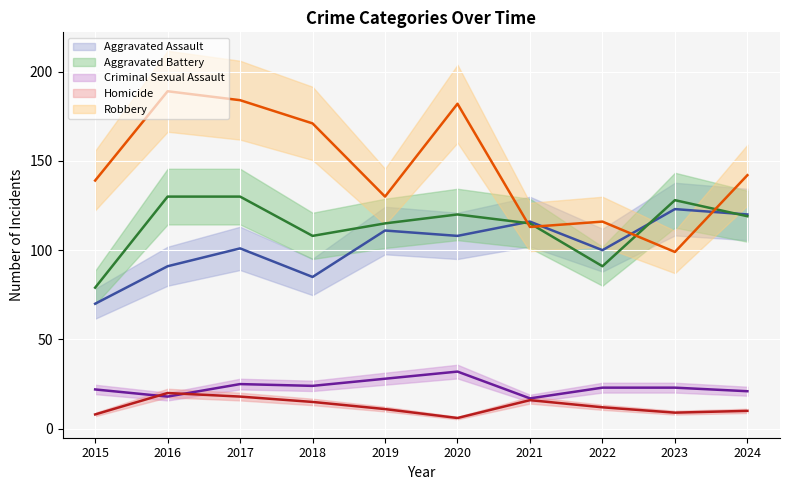

What is the lowest value of the Aggravated Assault series?

70